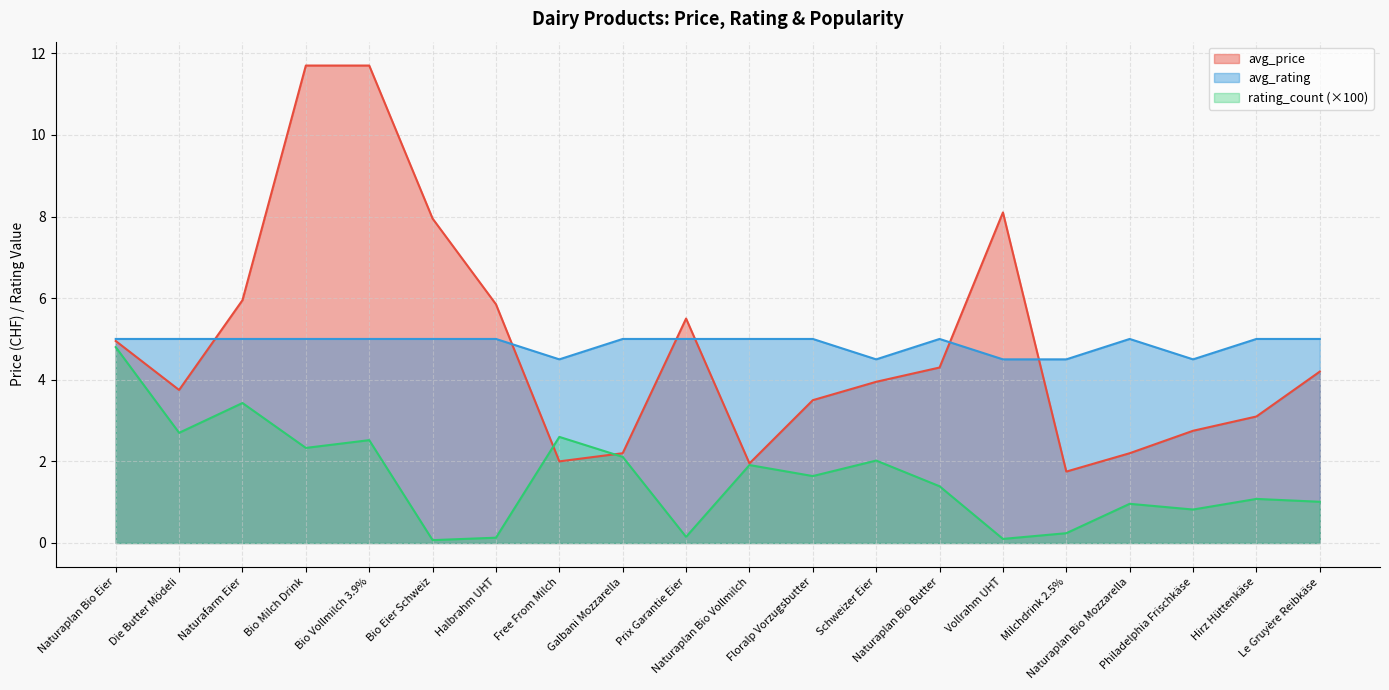

What value does the avg_rating series have at Le Gruyère Reibkäse?

5.0